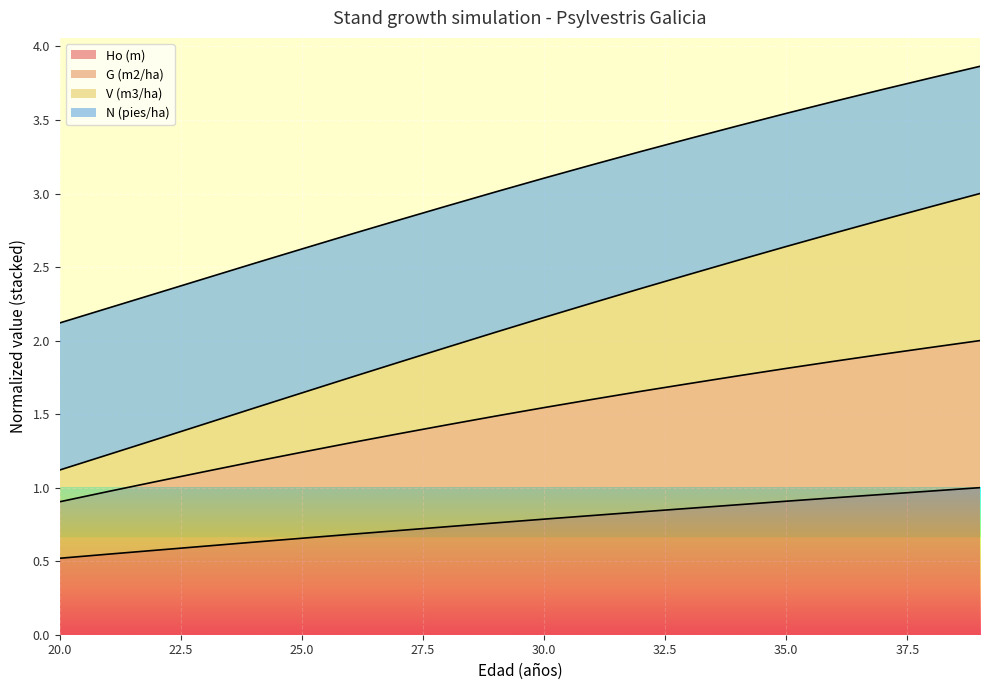

What is the highest value of the G (m2/ha) series?

2.0